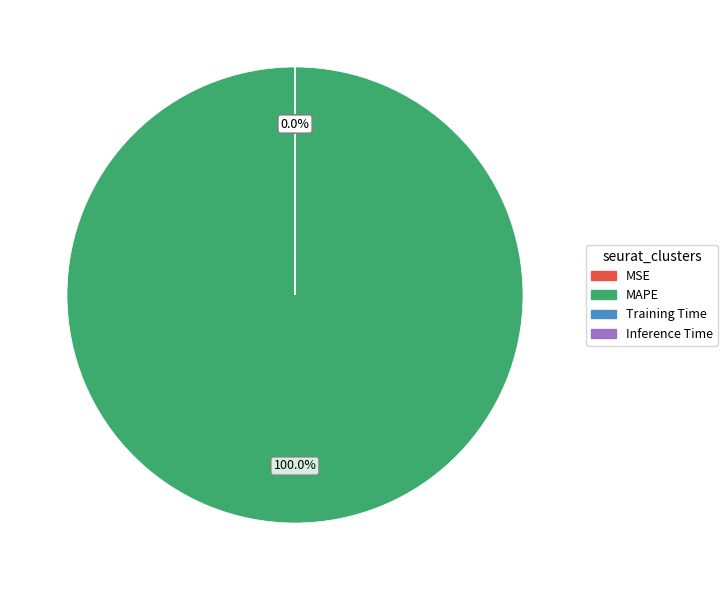

Which category has the biggest portion of the pie?

MAPE